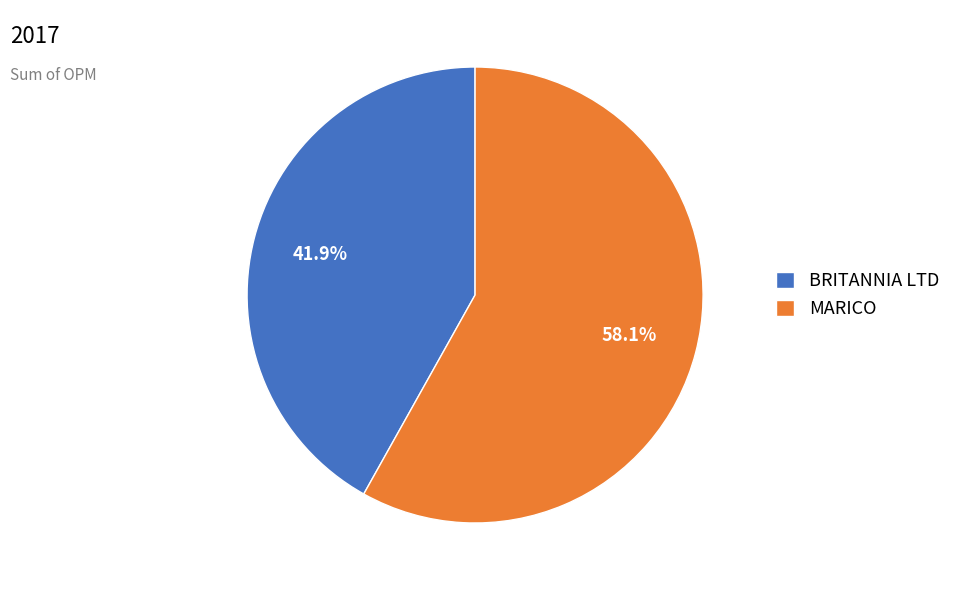

Does BRITANNIA LTD represent more than half of the total?

No